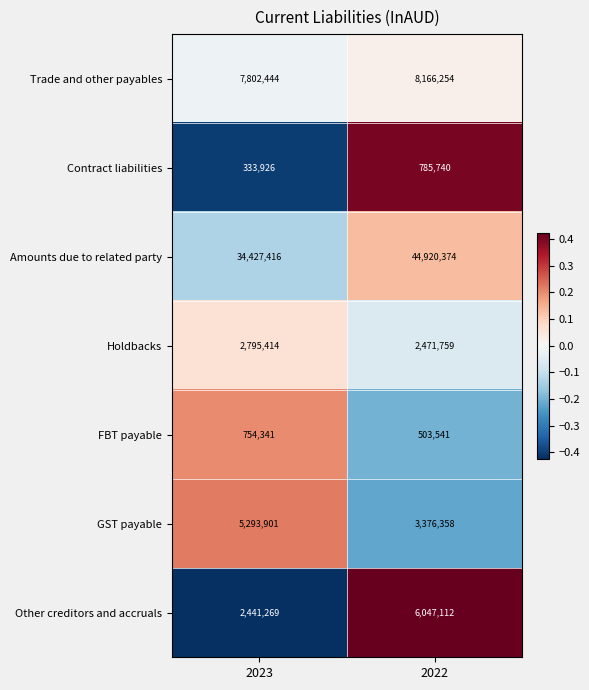

Which series changed the most between 2023 and 2022?

Amounts due to related party